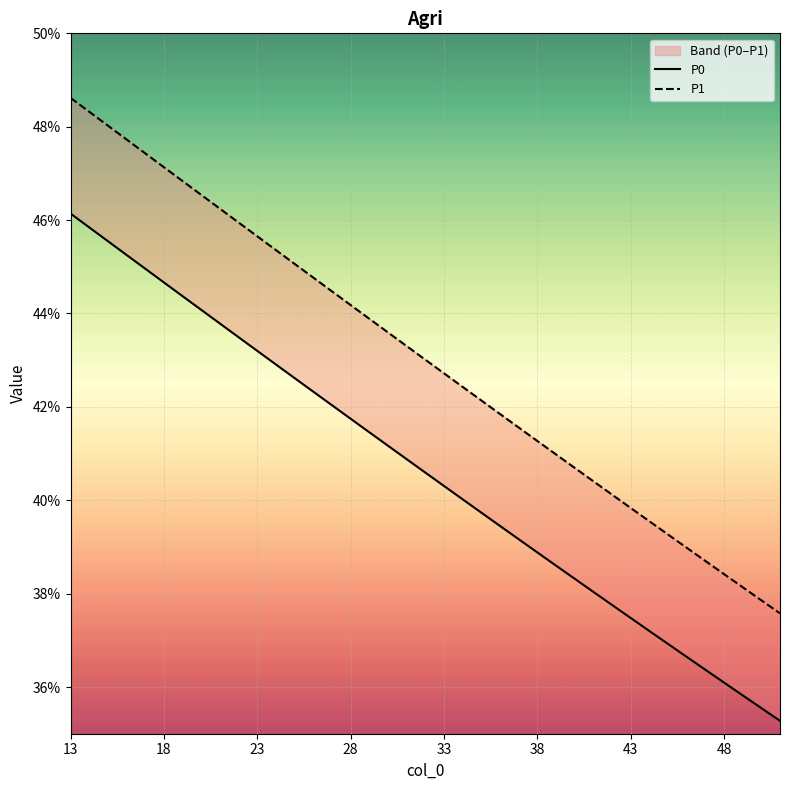

Rank the series by their average value, from highest to lowest.

P1, P0